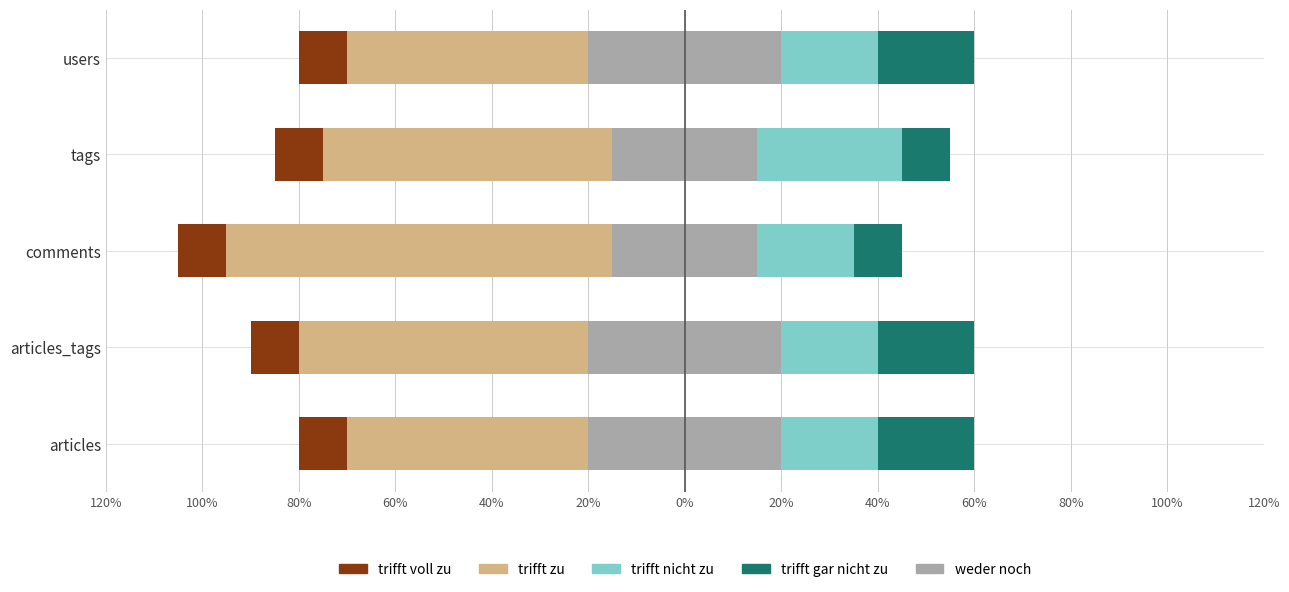

Rank the series at 40% from lowest to highest value.

trifft voll zu, trifft nicht zu, trifft gar nicht zu, weder noch, trifft zu